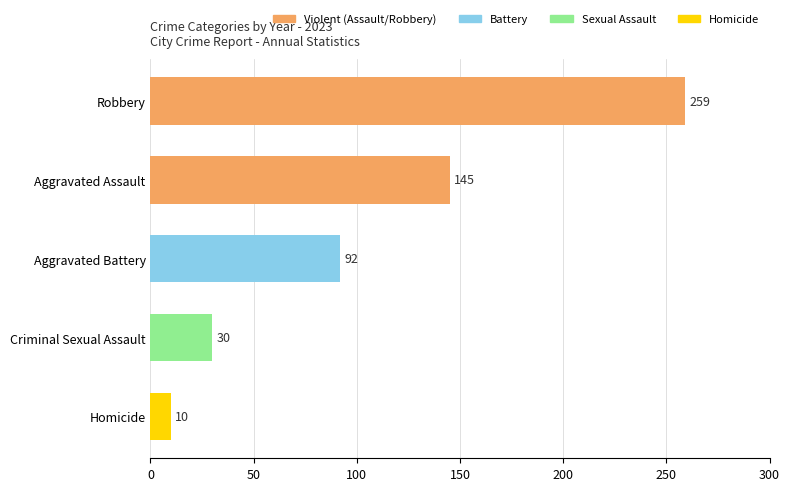

What is the label of the 2nd bar from the top?

Aggravated Assault